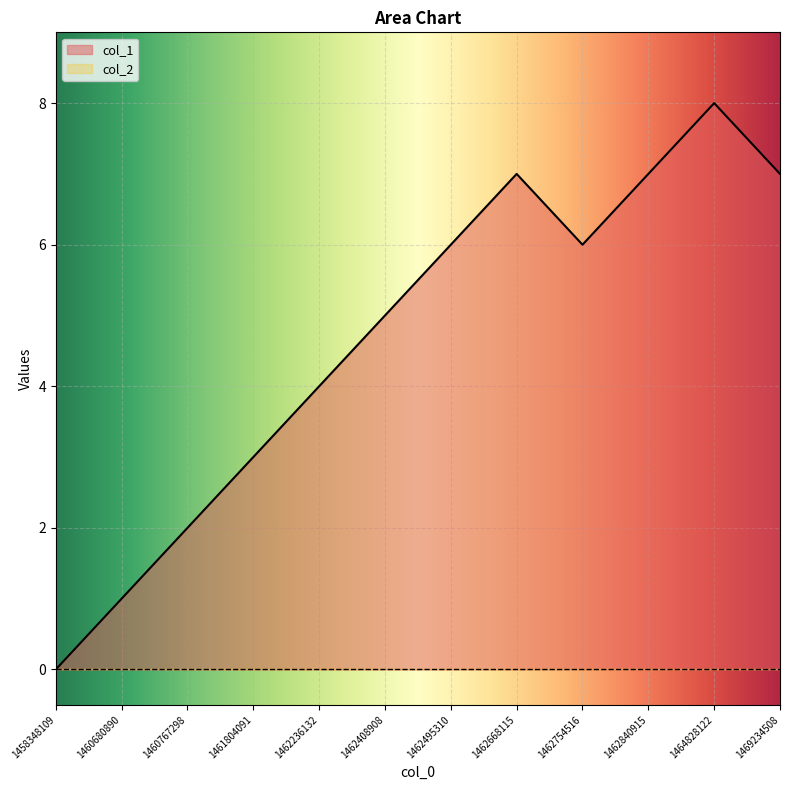

Which label corresponds to the largest value in the chart?

1464828122